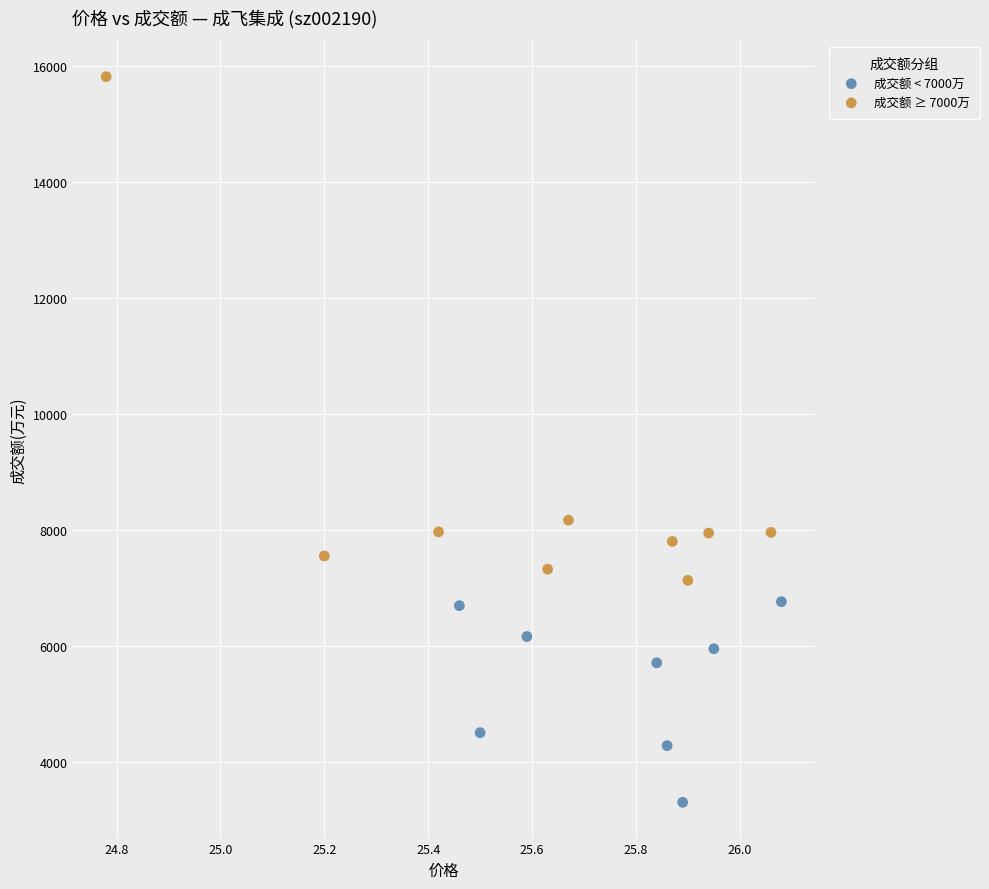

Which series reaches the maximum Y coordinate?

成交额 ≥ 7000万